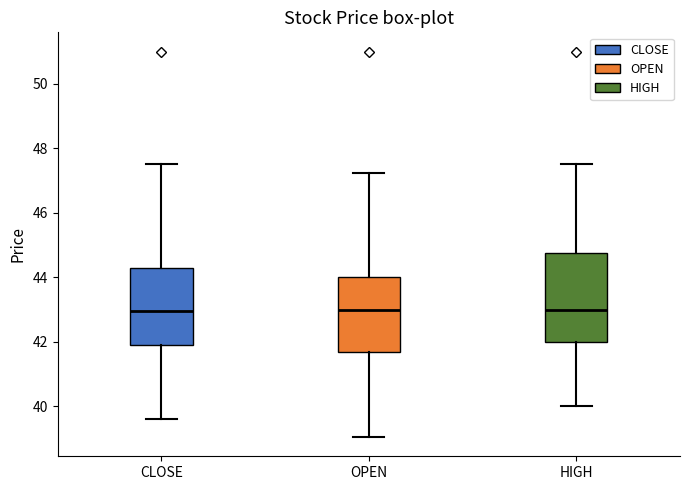

Reading left to right, transcribe this box plot: for each box, give where its median line is, the range the box spans, and where its two whiskers end, as read against the y-axis. The values are not printed on the chart, so give them approximately, as read against the axis.

CLOSE: median 43.0, box 42.0 to 44.2, whiskers 39.6 to 47.6
OPEN: median 43.0, box 41.6 to 44.0, whiskers 39.0 to 47.2
HIGH: median 43.0, box 42.0 to 44.8, whiskers 40.0 to 47.6